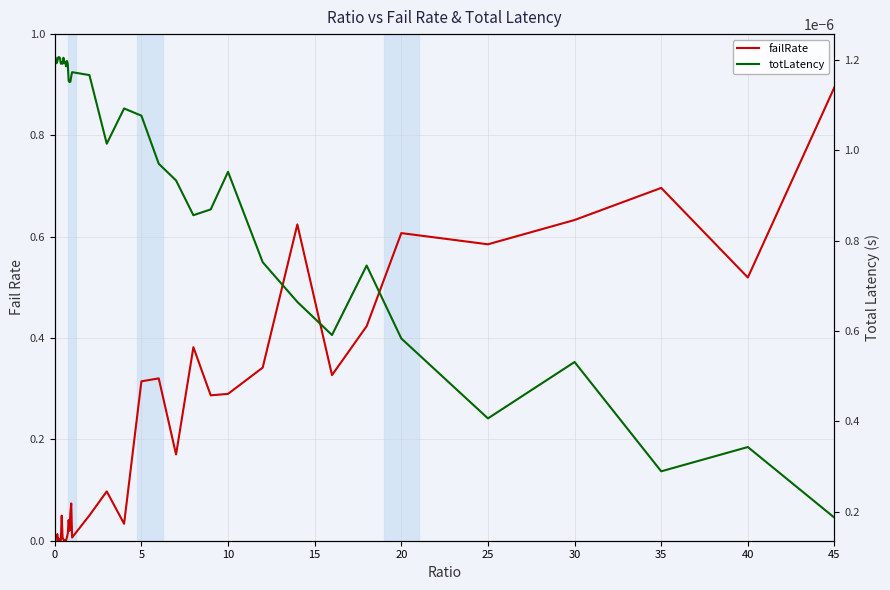

What are all the series names shown in the legend?

failRate, totLatency